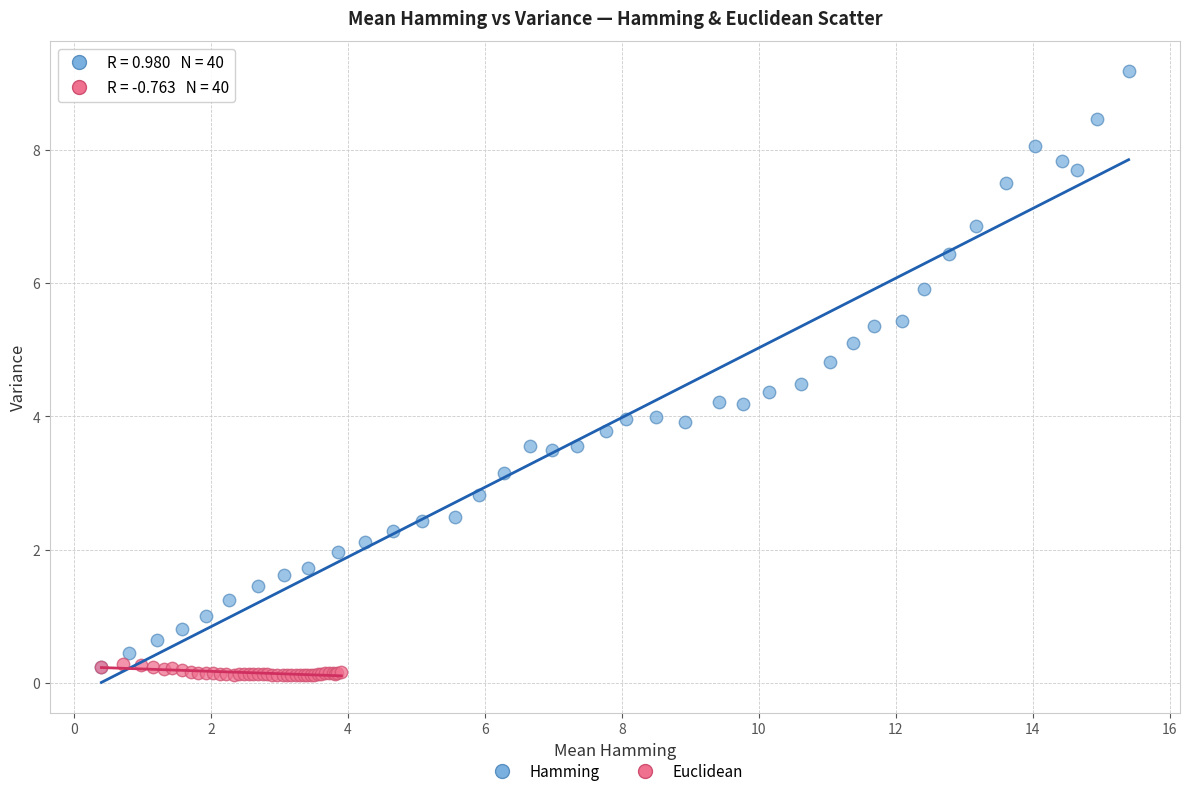

Which series has the largest Y range (max minus min)?

Hamming